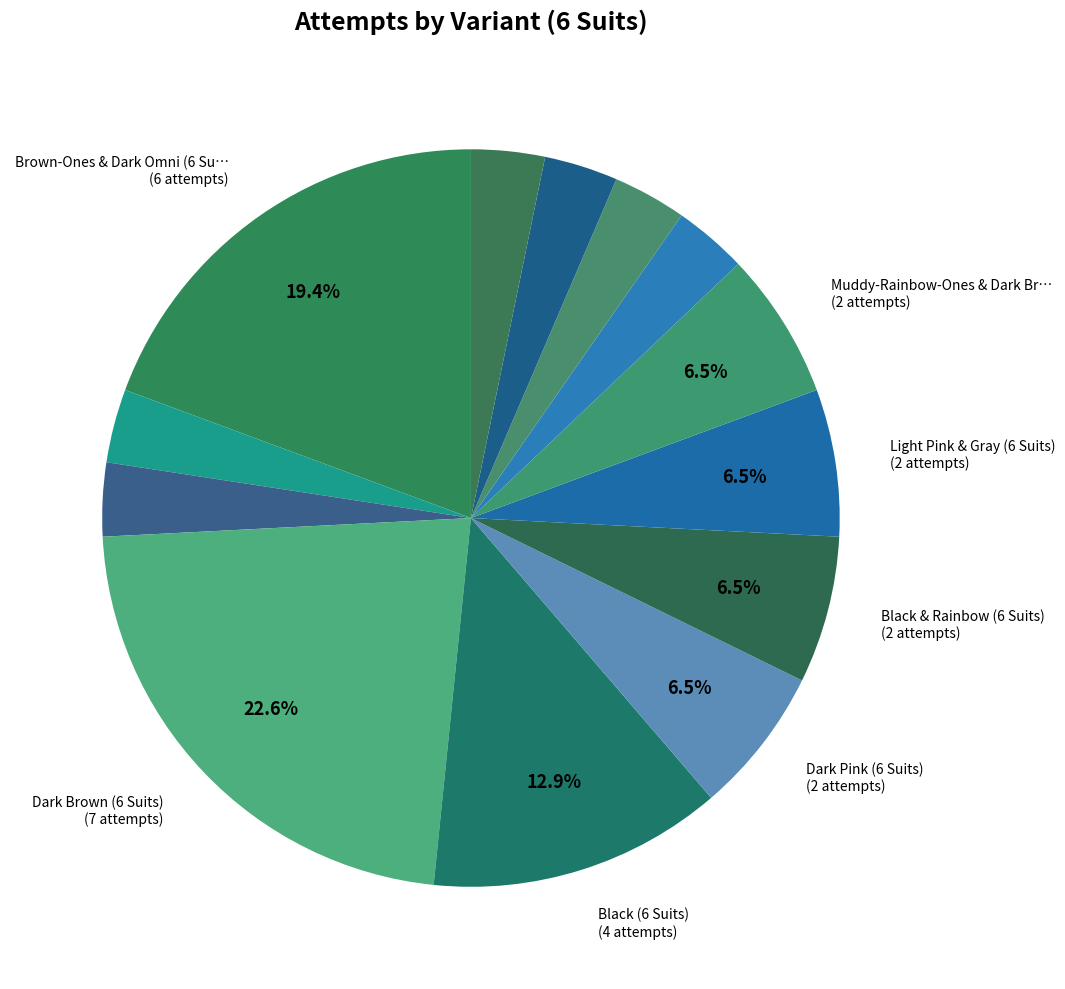

Is there a majority slice in this chart?

No